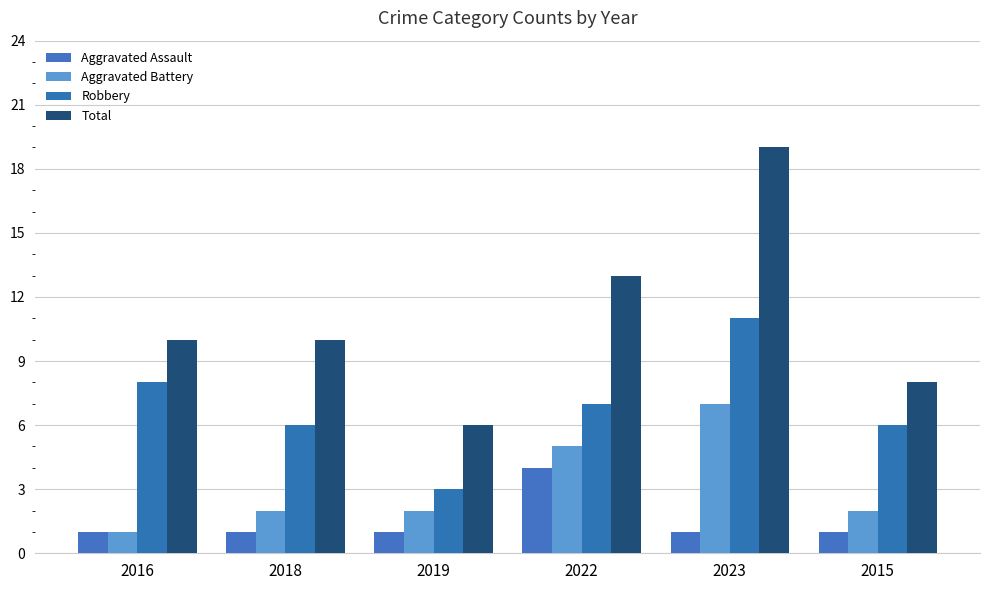

What is the value of the Robbery bar at the 6th from the left?

6